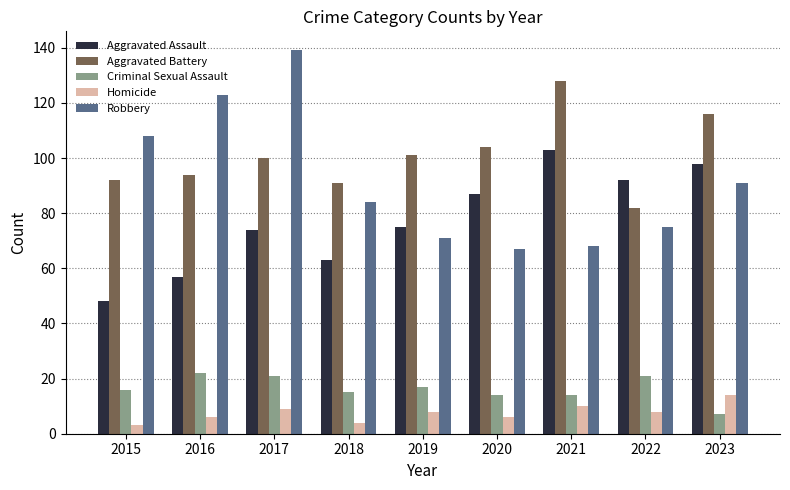

What is the lowest value of the Robbery series?

67